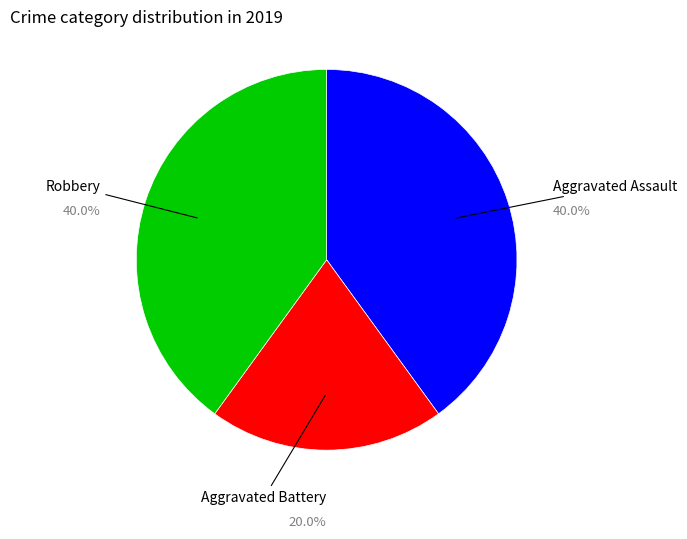

What is the smallest slice in the pie chart?

Aggravated Battery